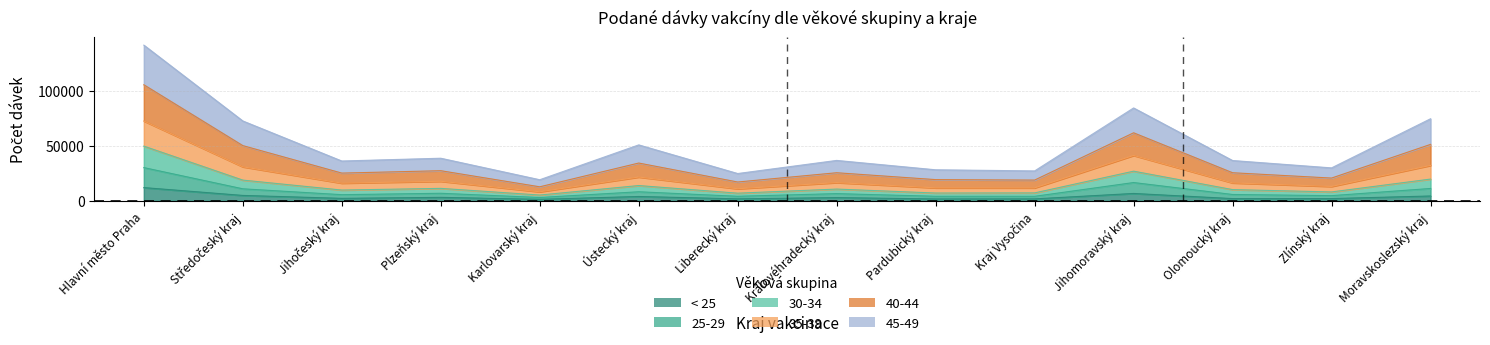

What is the label of the 9th point from the left?

Pardubický kraj